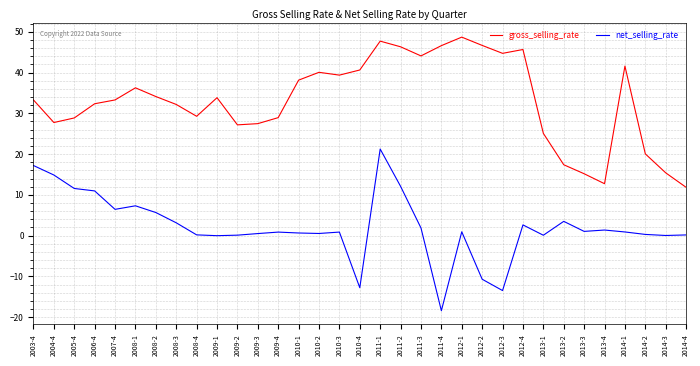

What is the sum of all net_selling_rate values?

71.7